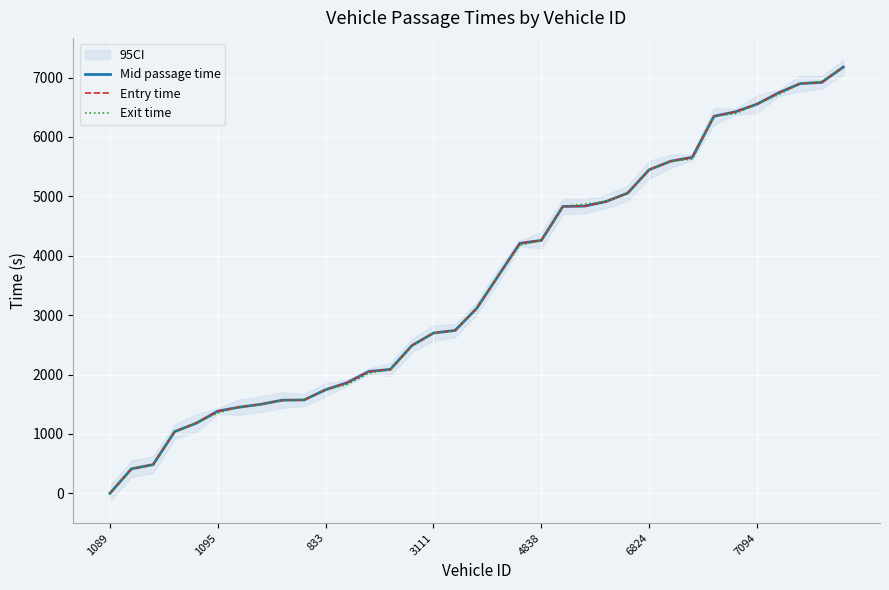

Which category has the highest value across all series?

34